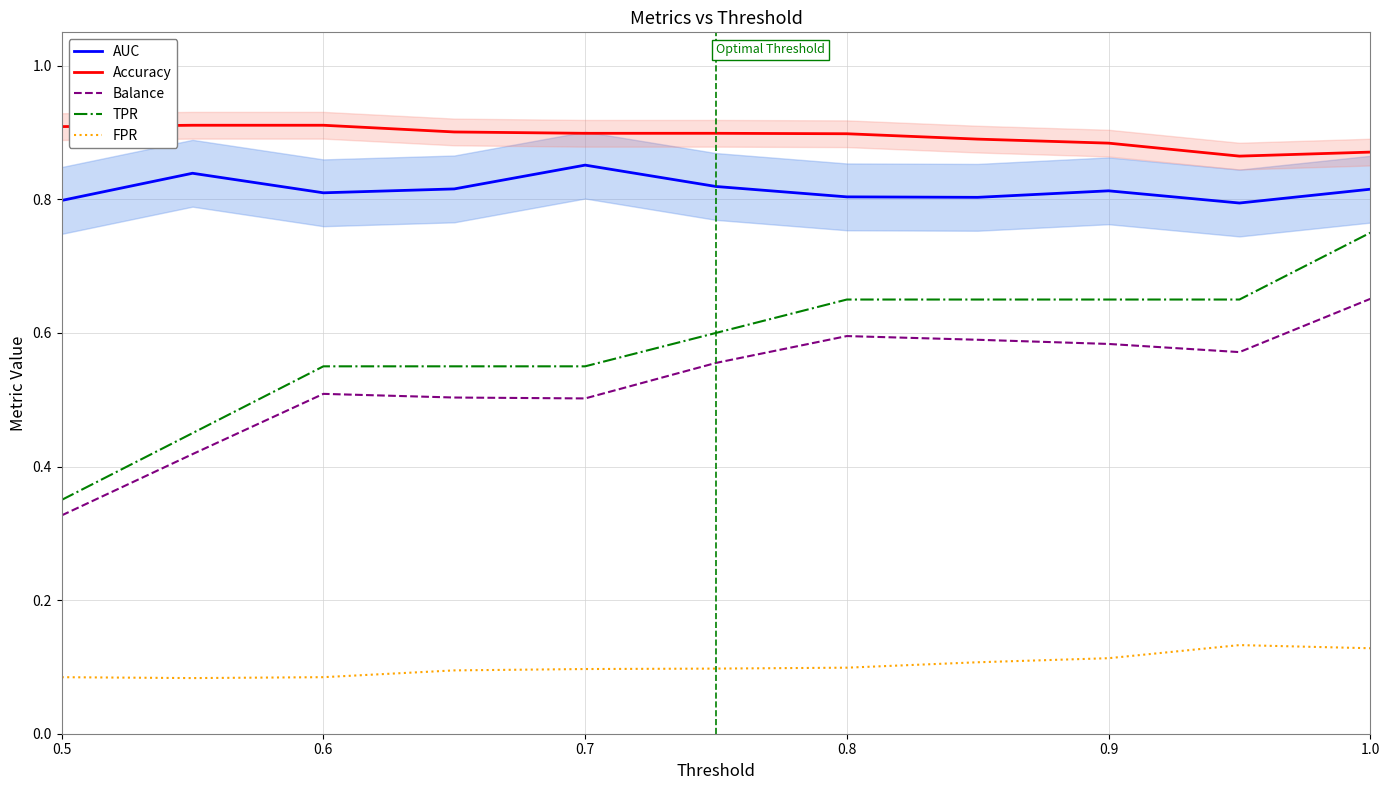

What is the minimum value shown in the chart?

0.1